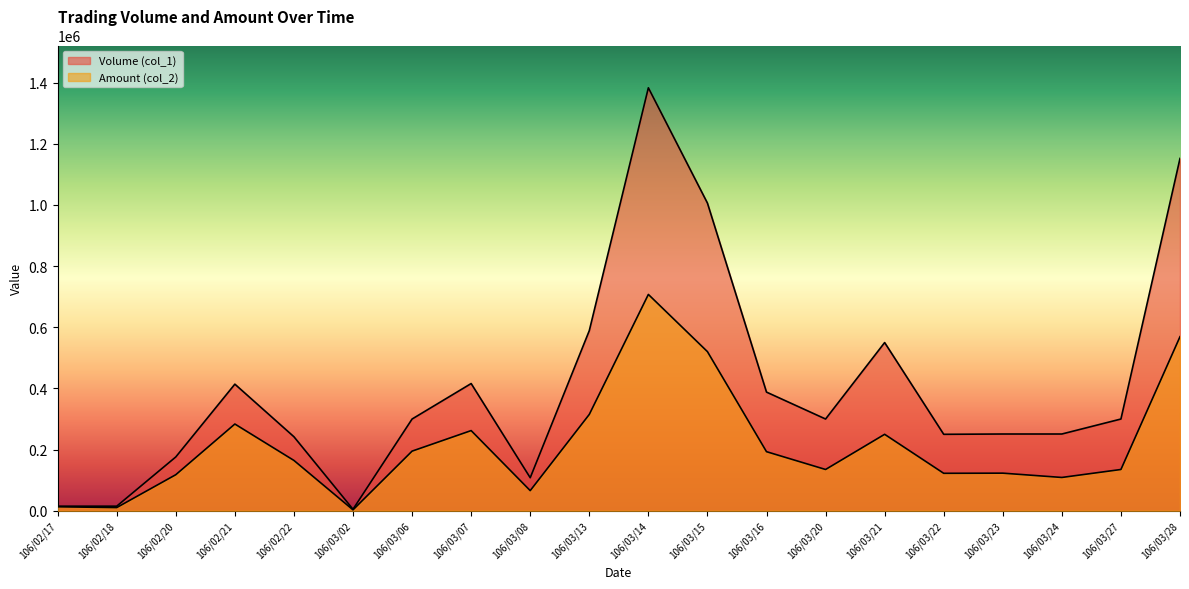

What is the label of the 14th point from the left?

106/03/20